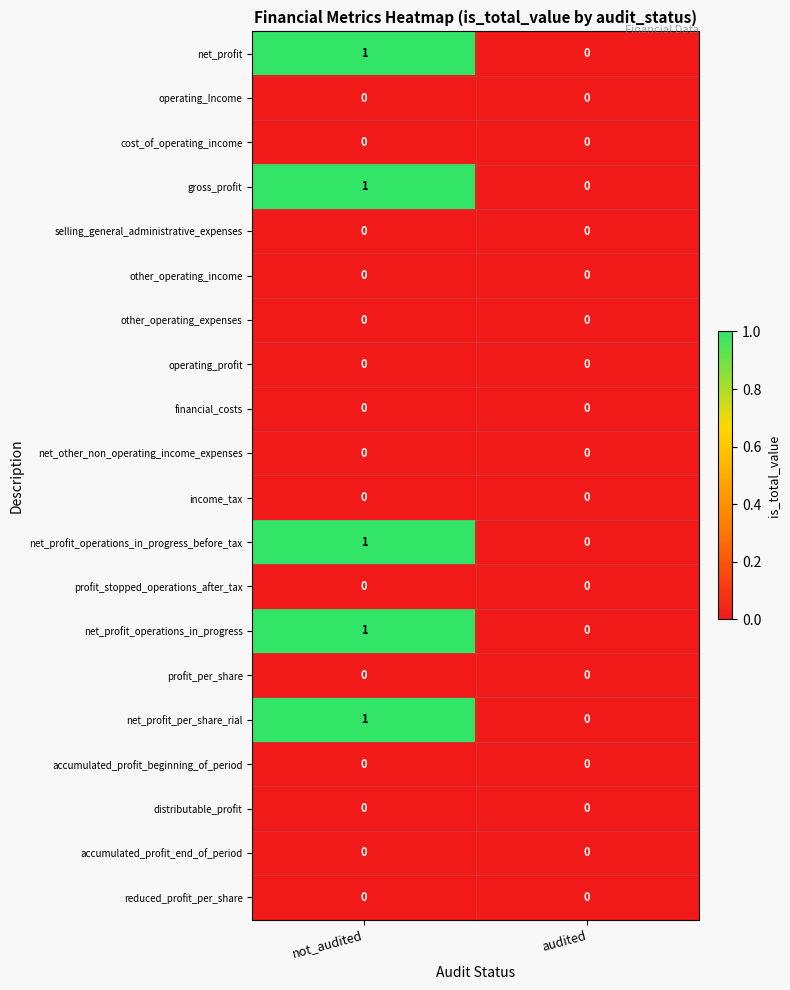

List the labels in order of net_profit_operations_in_progress_before_tax value, largest first.

not_audited, audited